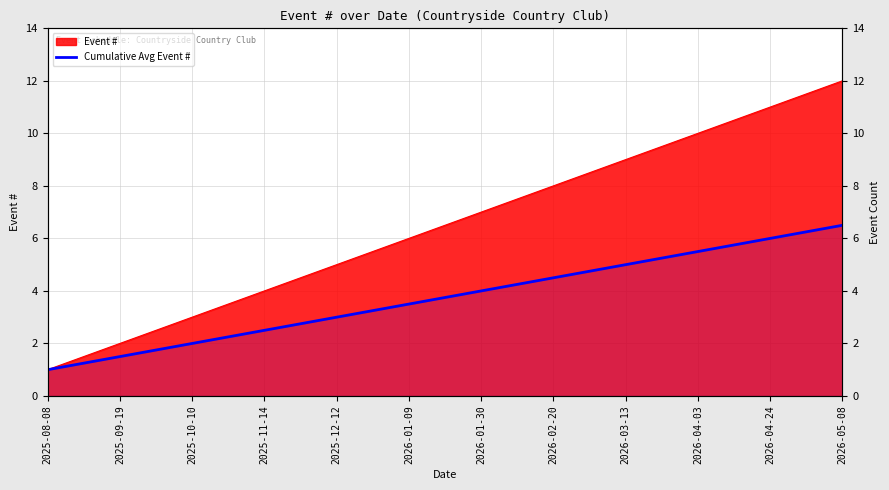

What is the change in value from 2026-02-20 to 2026-04-03?

+1.0